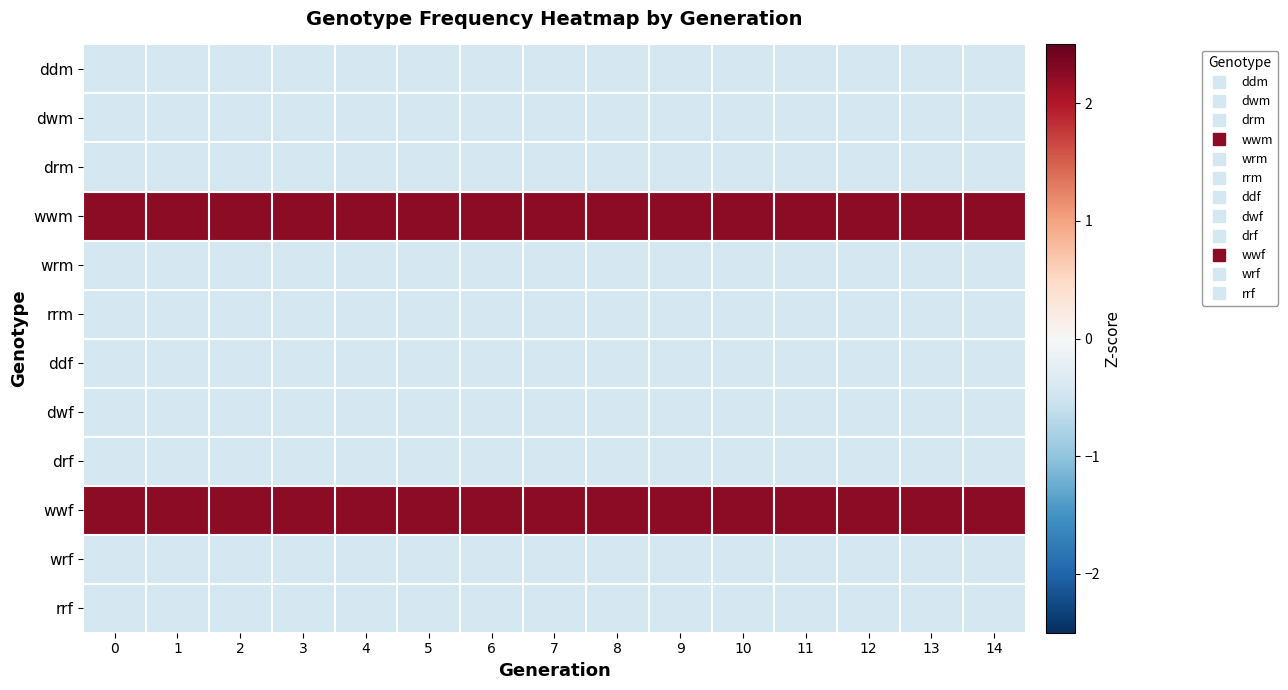

At 3, list the series in order from smallest to largest.

ddm, dwm, drm, wrm, rrm, ddf, dwf, drf, wrf, rrf, wwm, wwf